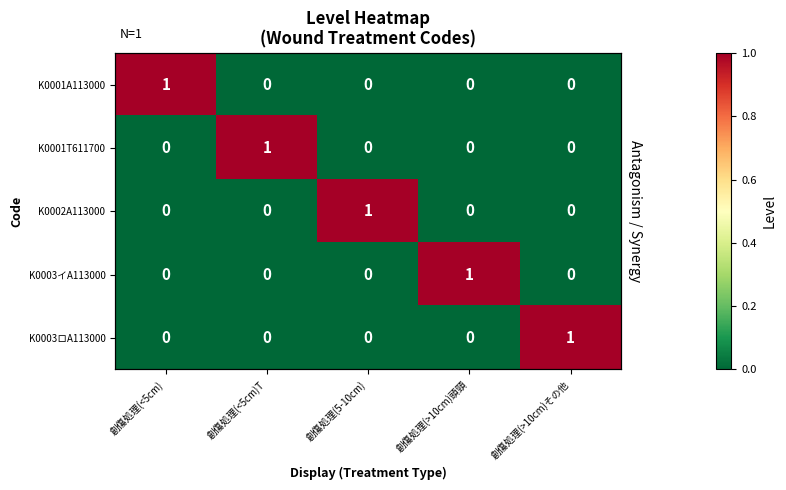

The value of K0003イA113000 at 創傷処理(<5cm)T is 0. True or false?

True